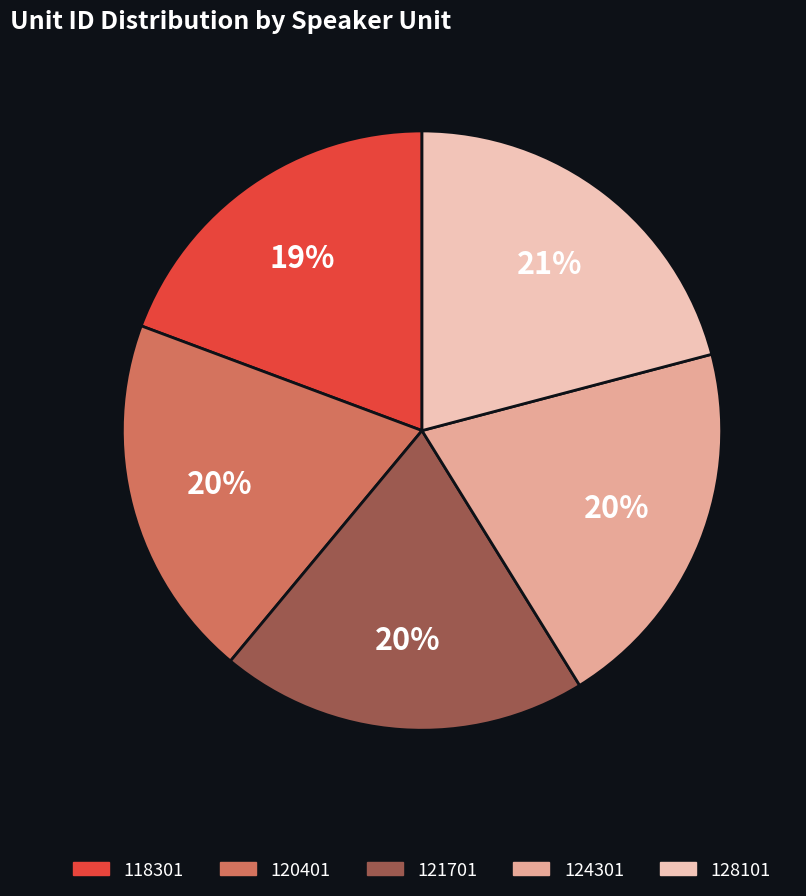

What is the ratio of the value at 124301 to the value at 120401?

1.0